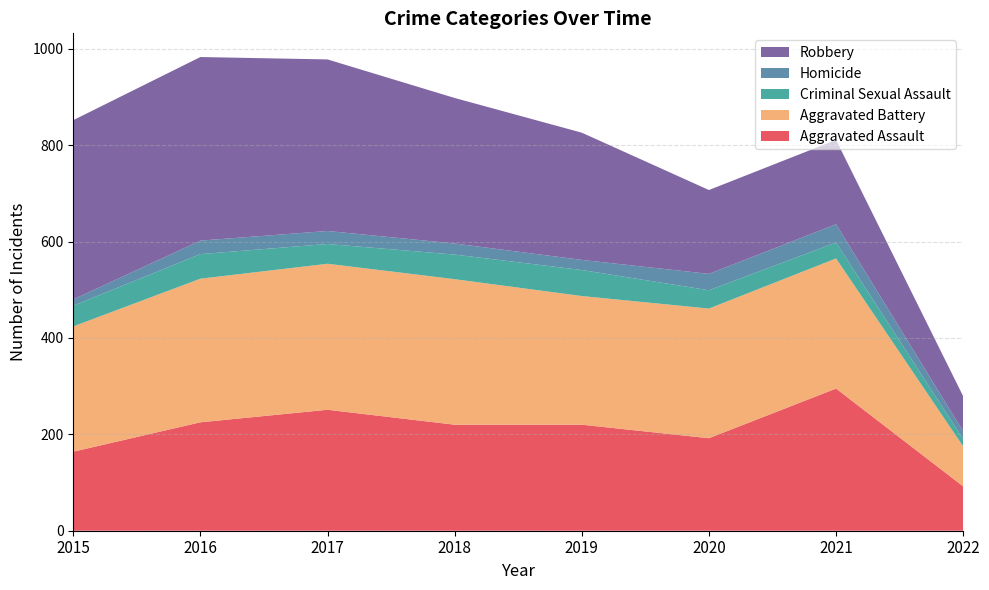

Reading left to right, what are all the values shown in this chart?

Aggravated Assault: 164	225	251	220	220	192	295	92
Aggravated Battery: 260	298	303	302	267	269	270	83
Criminal Sexual Assault: 43	51	41	51	54	38	33	15
Homicide: 13	28	27	23	21	34	38	16
Robbery: 372	381	356	302	264	174	175	73